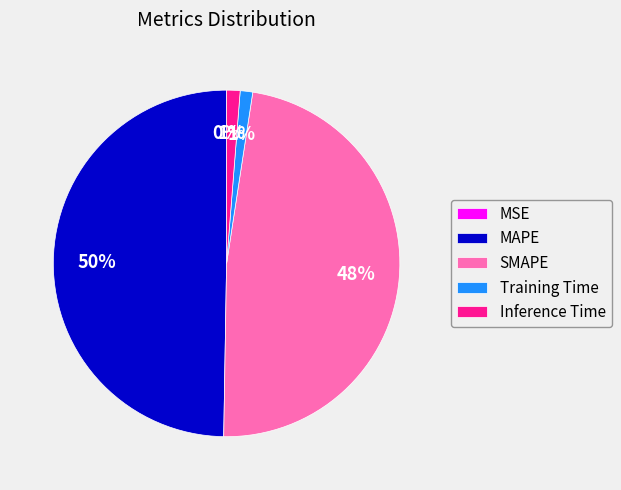

Do Training Time and MAPE together represent more than half of the pie?

Yes